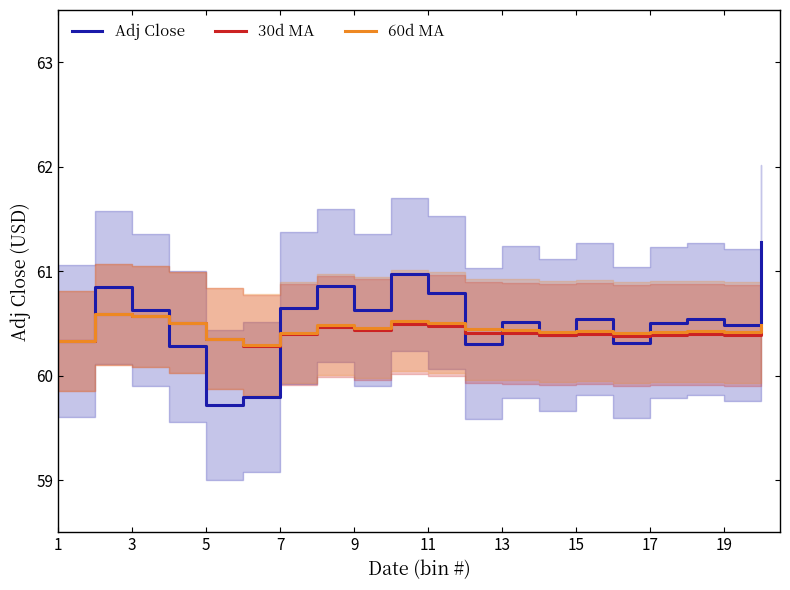

What is the difference between the maximum and minimum values in the Adj Close series?

1.6